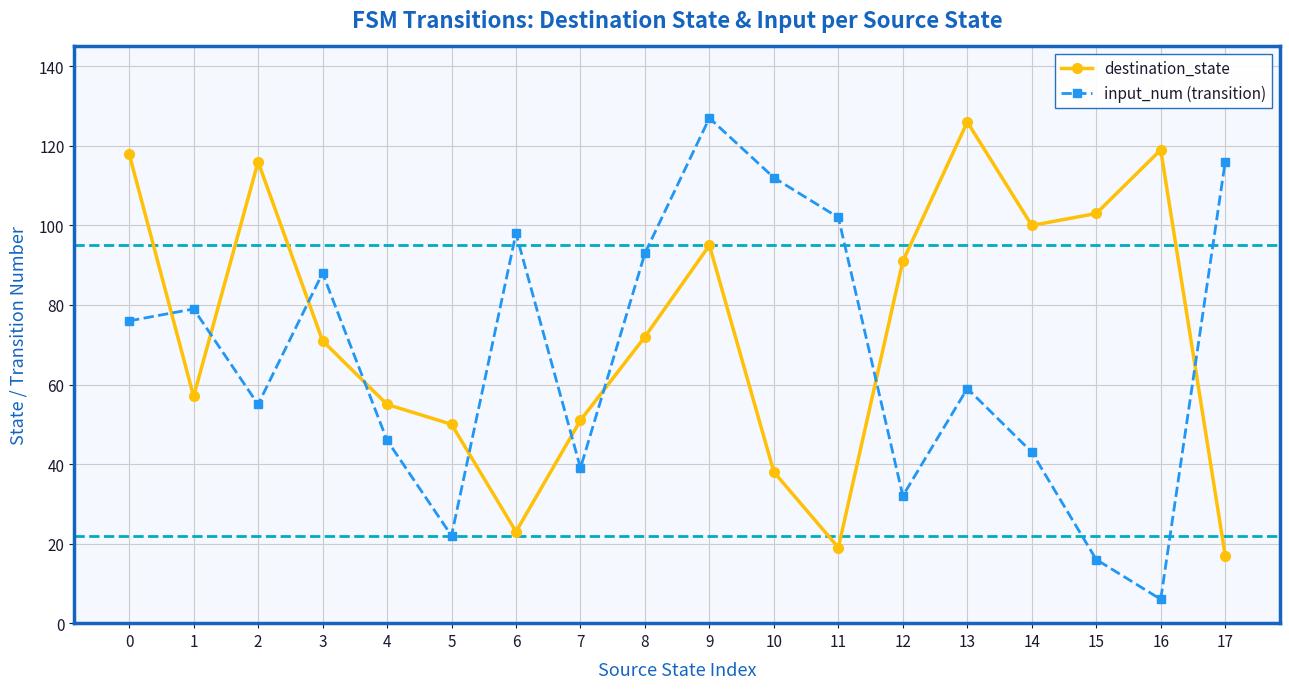

Is this an area chart (filled region under the line)?

No